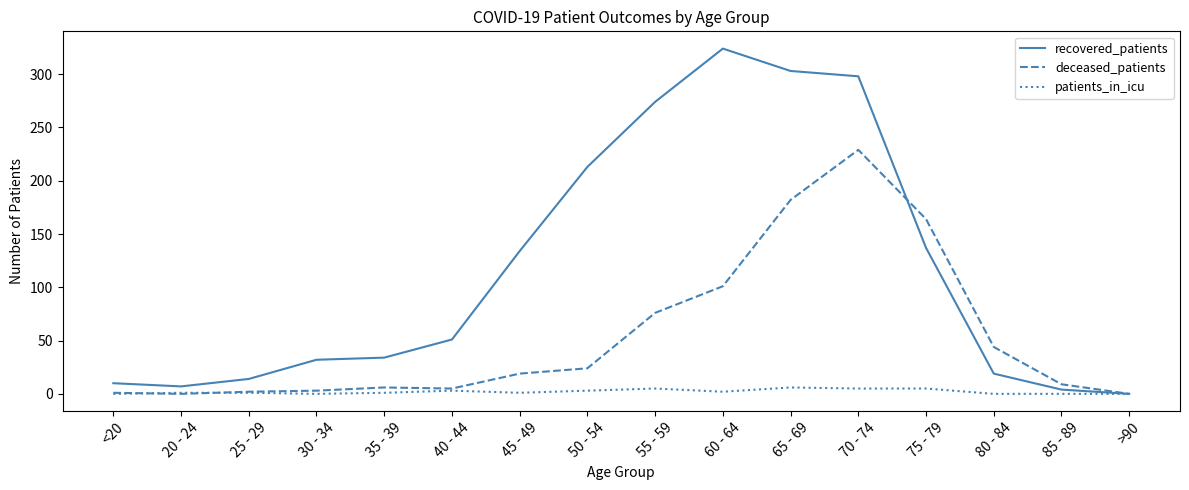

What are all the series names shown in the legend?

recovered_patients, deceased_patients, patients_in_icu